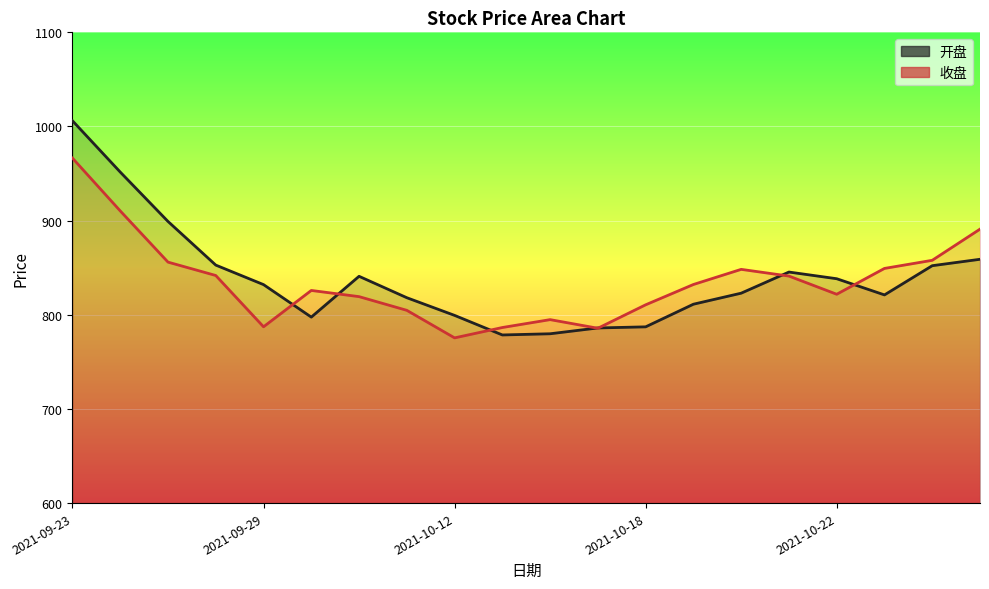

At 2021-10-08, list the series in order from largest to smallest.

开盘, 收盘